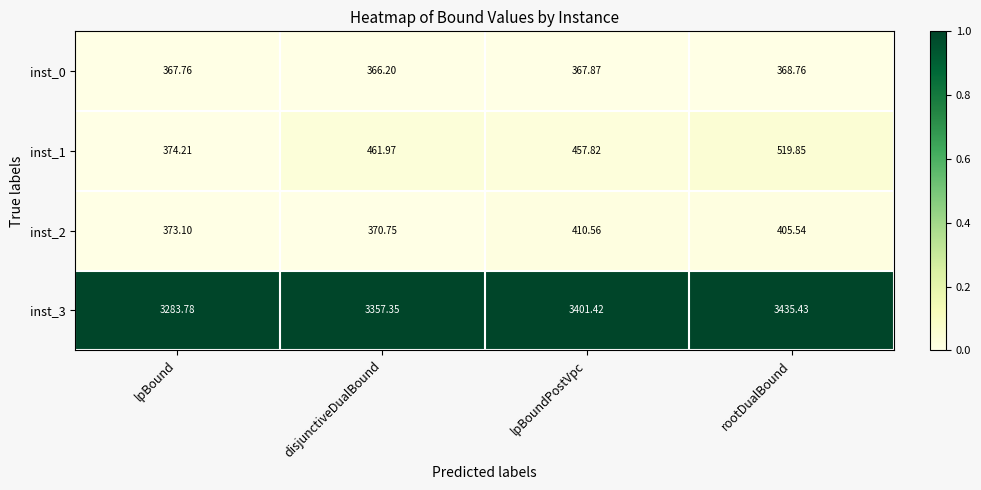

Rank the categories by inst_0 value from highest to lowest.

rootDualBound, lpBoundPostVpc, lpBound, disjunctiveDualBound